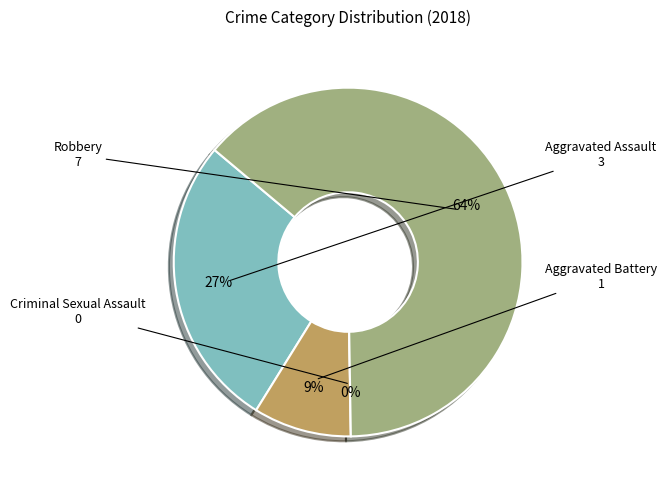

Do Criminal Sexual Assault and Aggravated Battery together represent more than half of the pie?

No